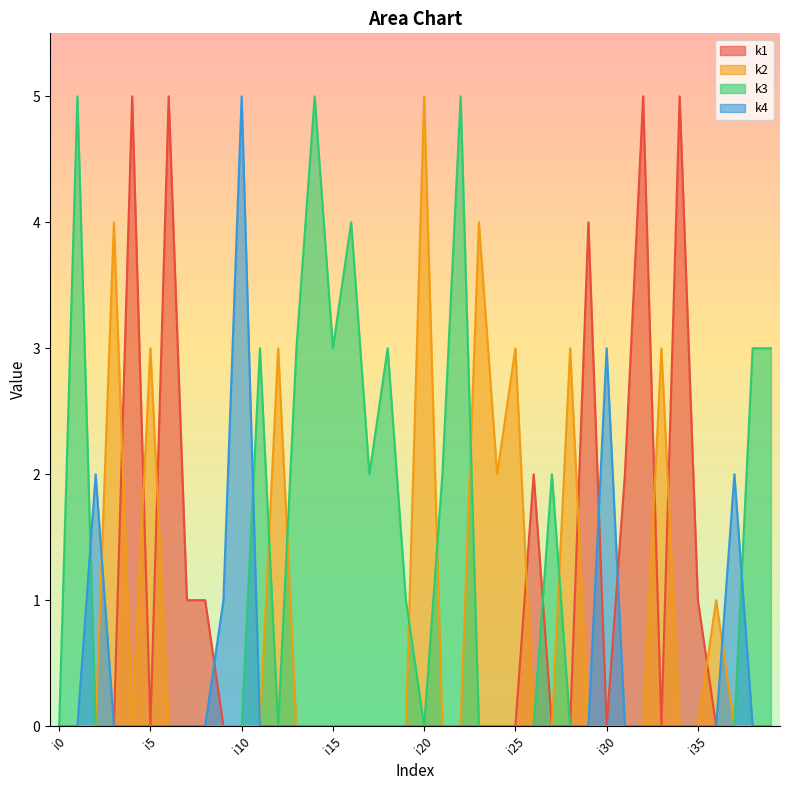

Which label corresponds to the smallest value in the chart?

i0